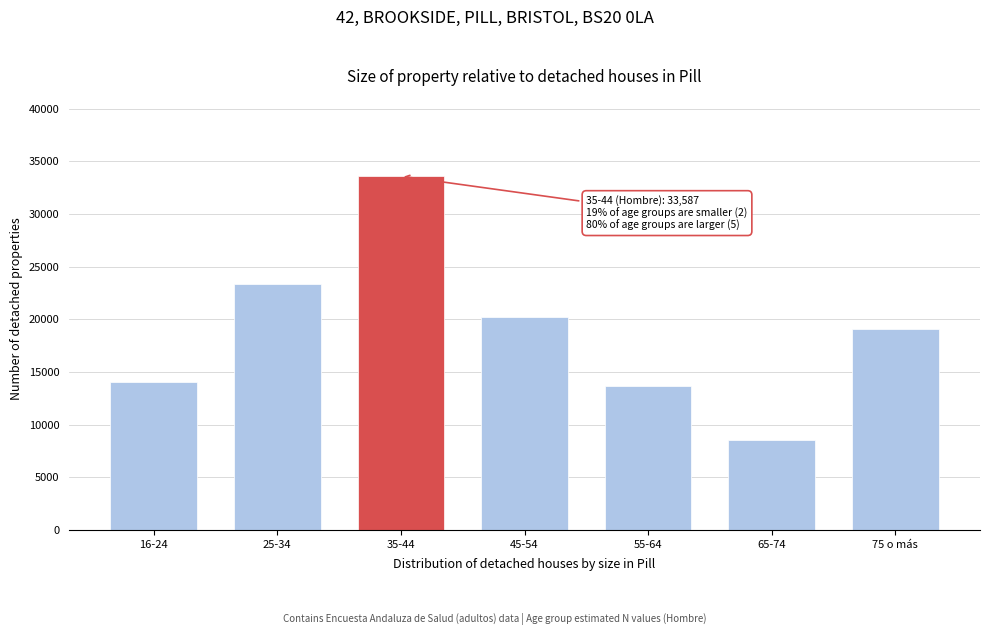

Reading left to right, extract all data points from this chart.

14001	23324	33587	20261	13650	8547	19067